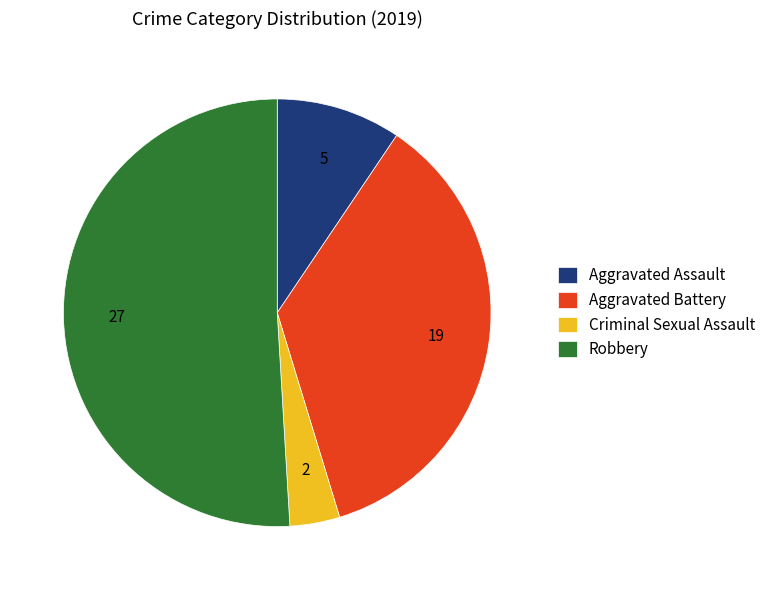

What is the ratio of the value at Aggravated Battery to the value at Robbery?

0.7